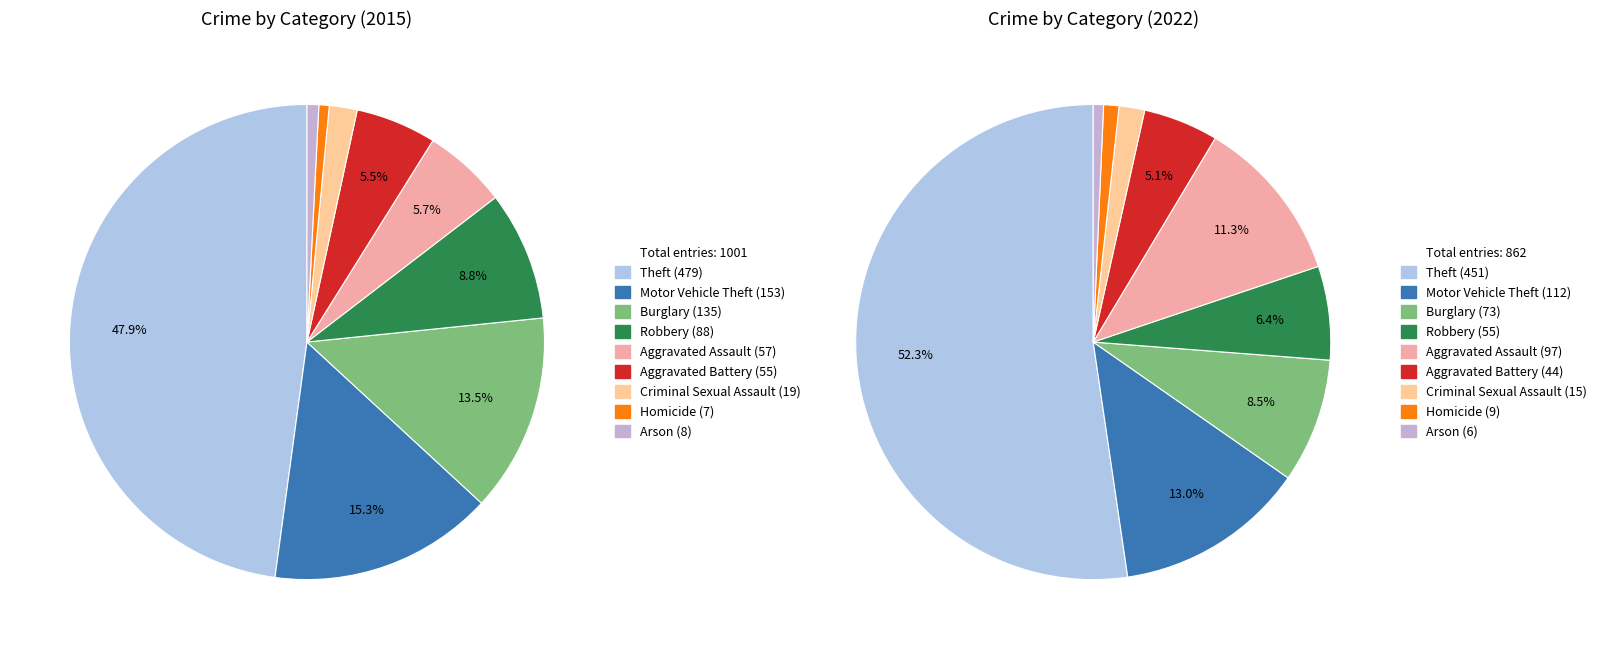

What portion of the pie excludes Robbery?

91.2%